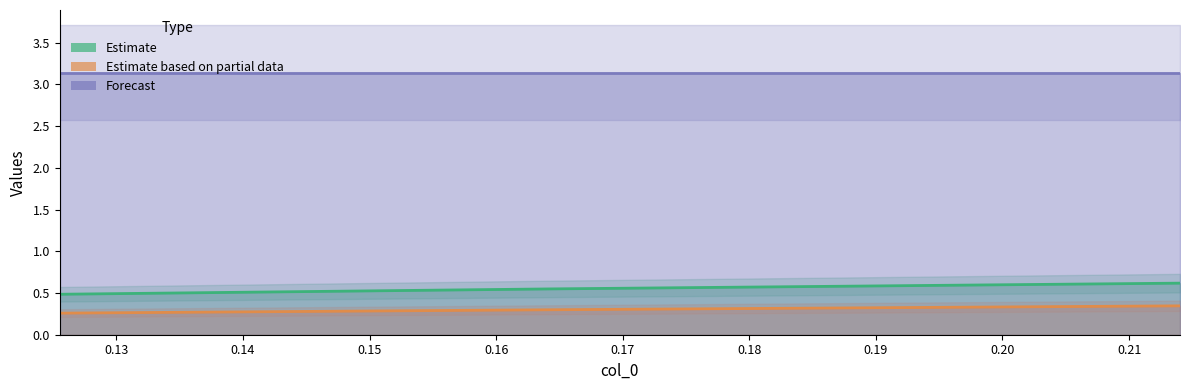

Which series has the widest spread of values?

Estimate